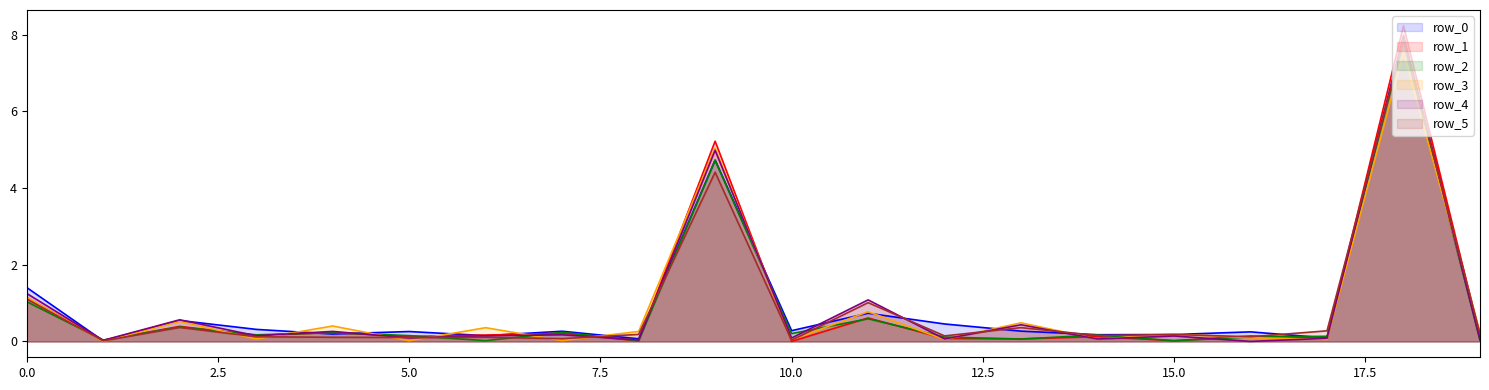

Is the value of row_5 at 11 greater than the value of row_4 at 8?

Yes